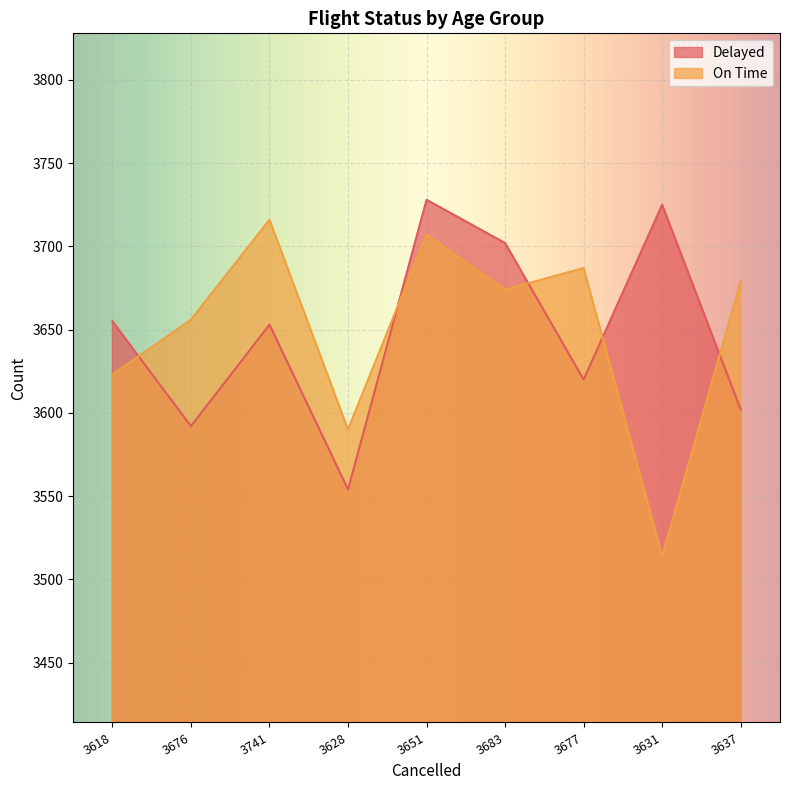

Where is On Time nearest to the value 3615?

3618